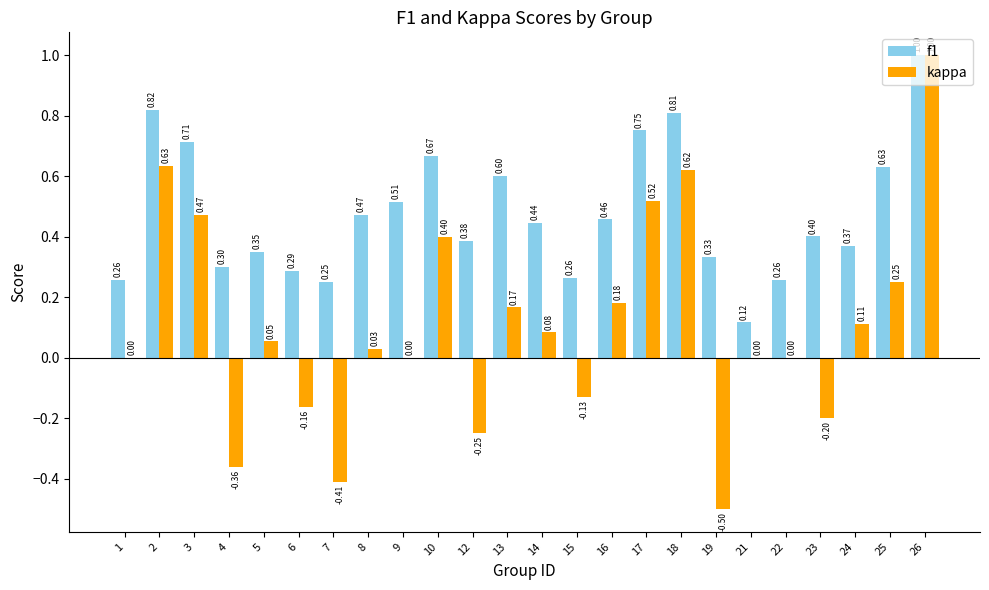

What is the sum of all f1 values?

11.4